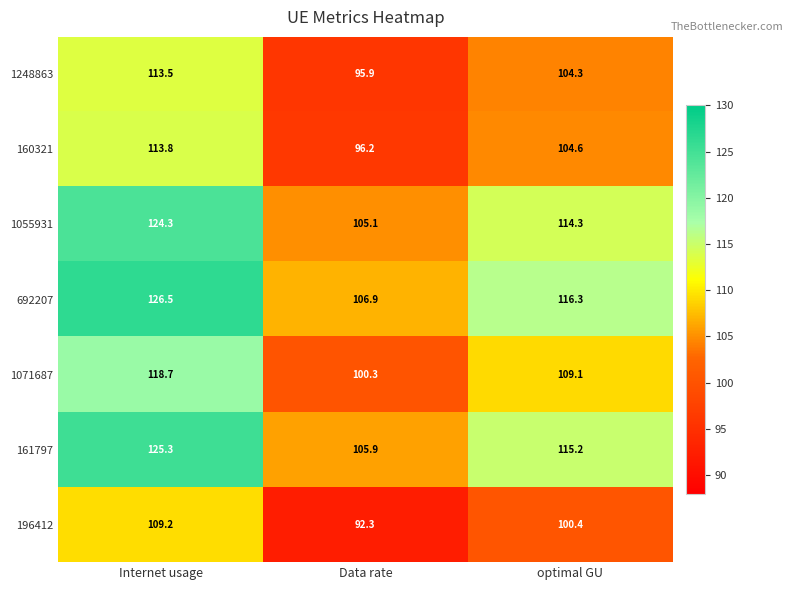

True or false: 160321 has a value of 190.5 at Internet usage.

False